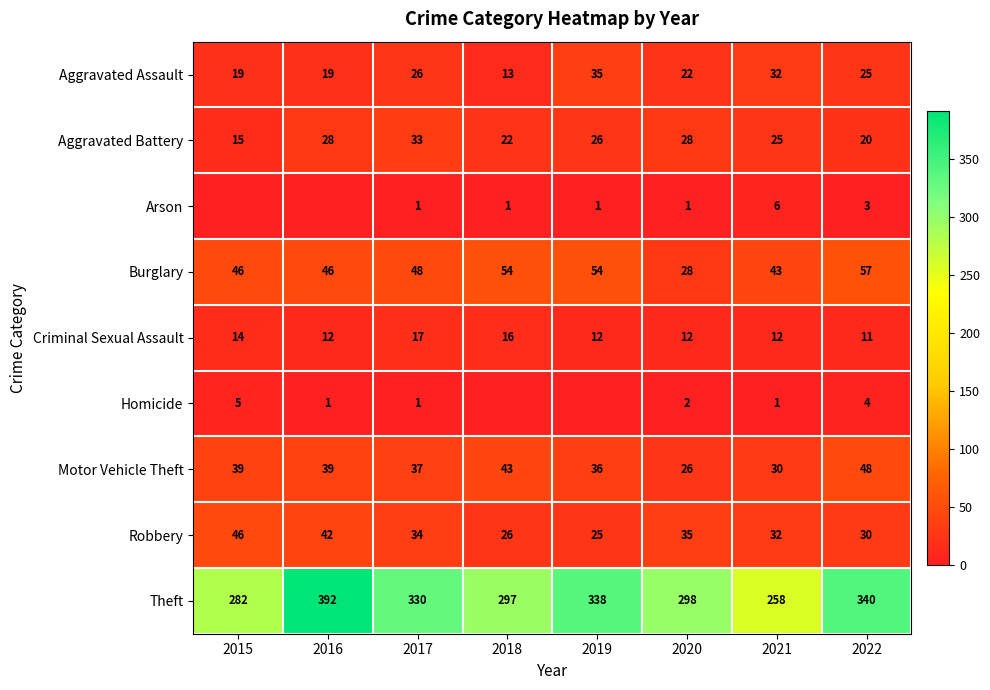

What is the sum of all Robbery values?

270